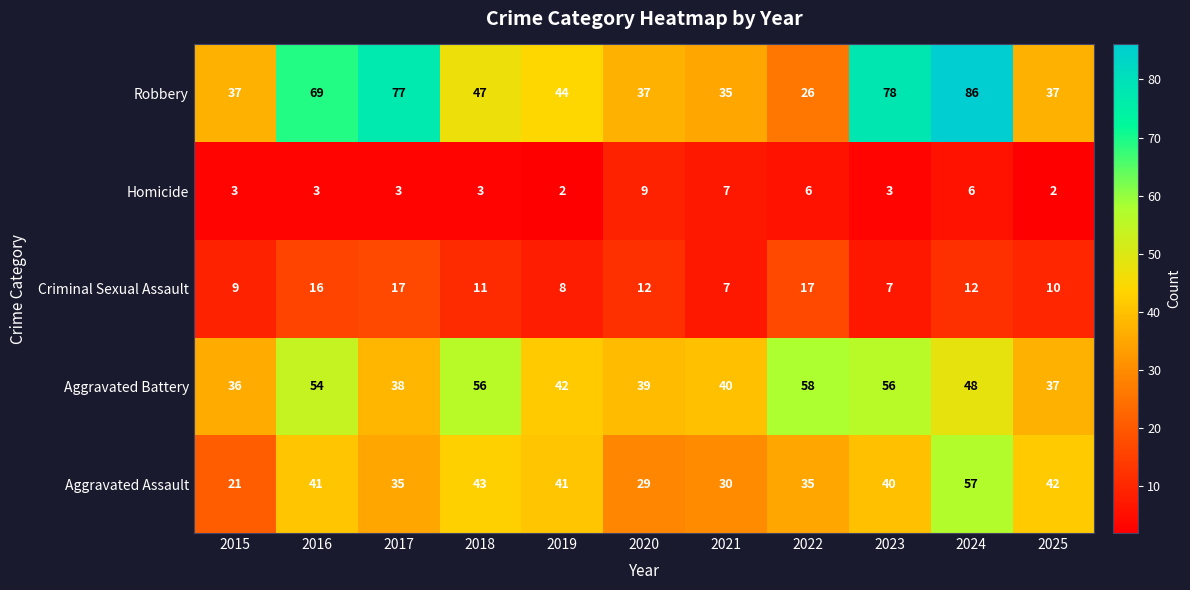

At which label does Robbery reach its minimum?

2022